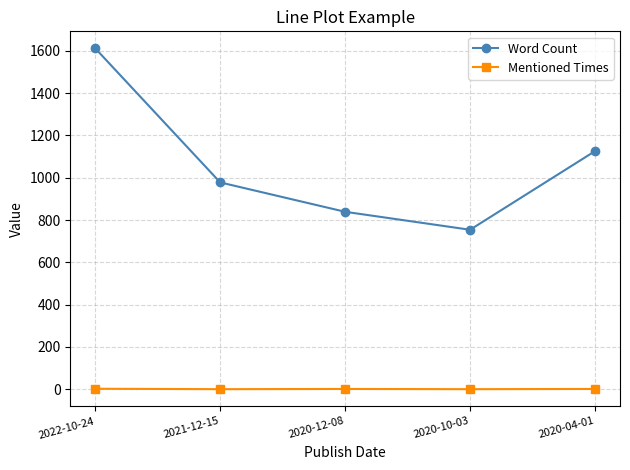

Which series has the largest total across all categories?

Word Count